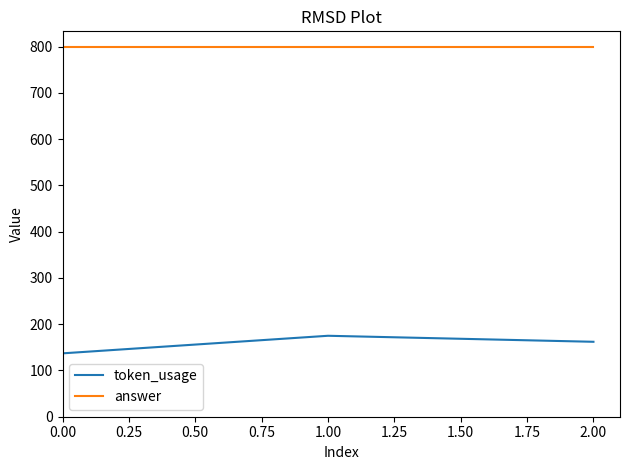

At which label does token_usage reach its peak?

1.00